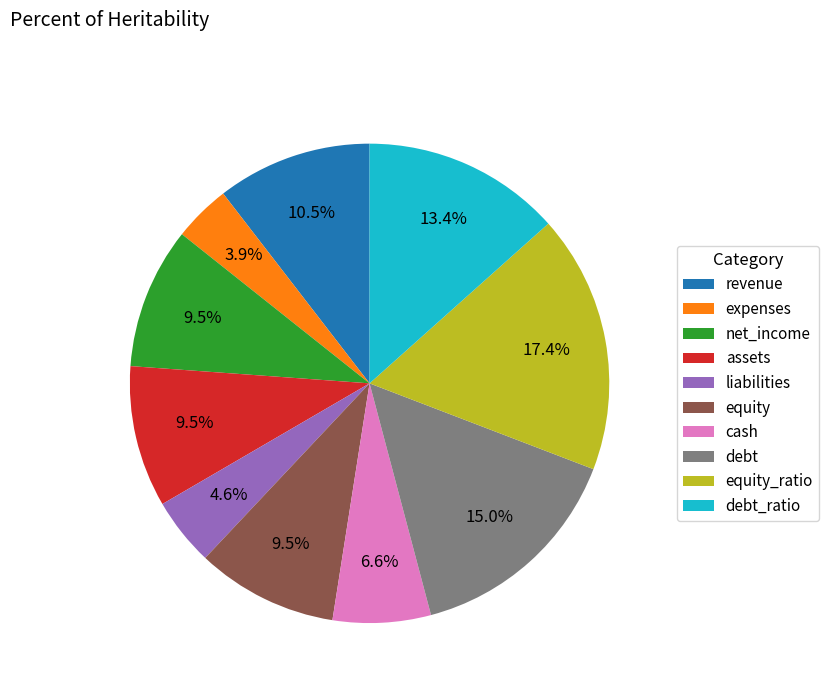

Which has a higher value, net_income or liabilities?

net_income